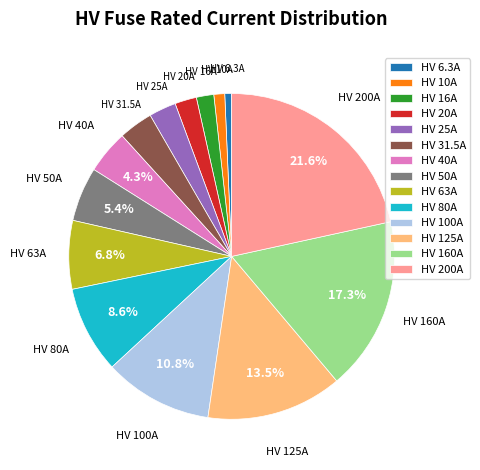

Is there any slice that represents more than half of the pie?

No